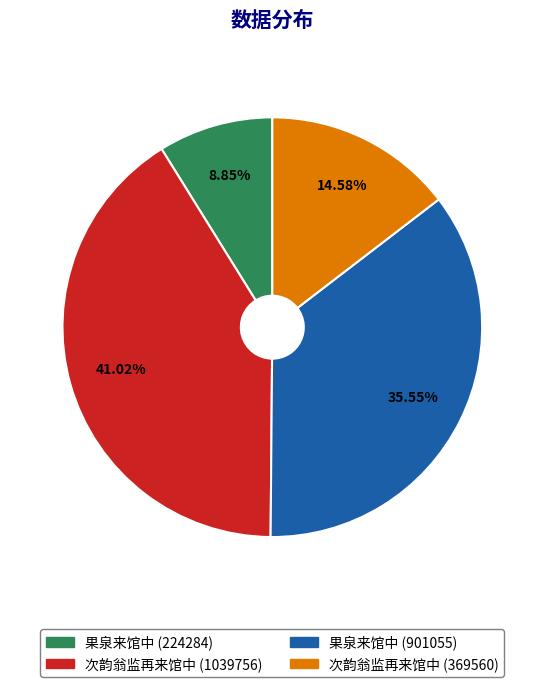

Approximately how many times larger is the value at 果泉来馆中 (224284) compared to 次韵翁监再来馆中 (369560)?

0.6